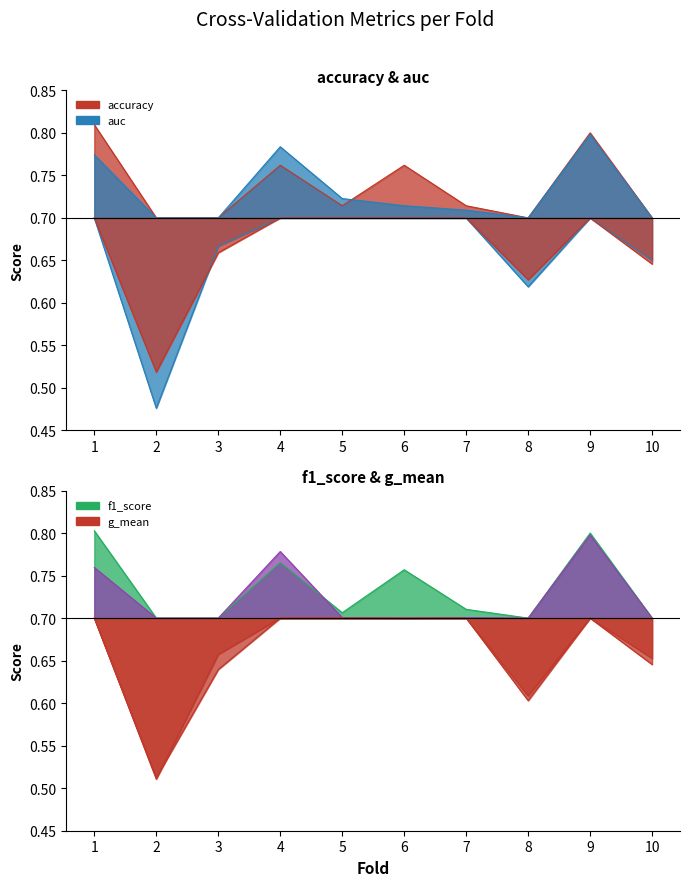

How many series are shown in this chart?

4